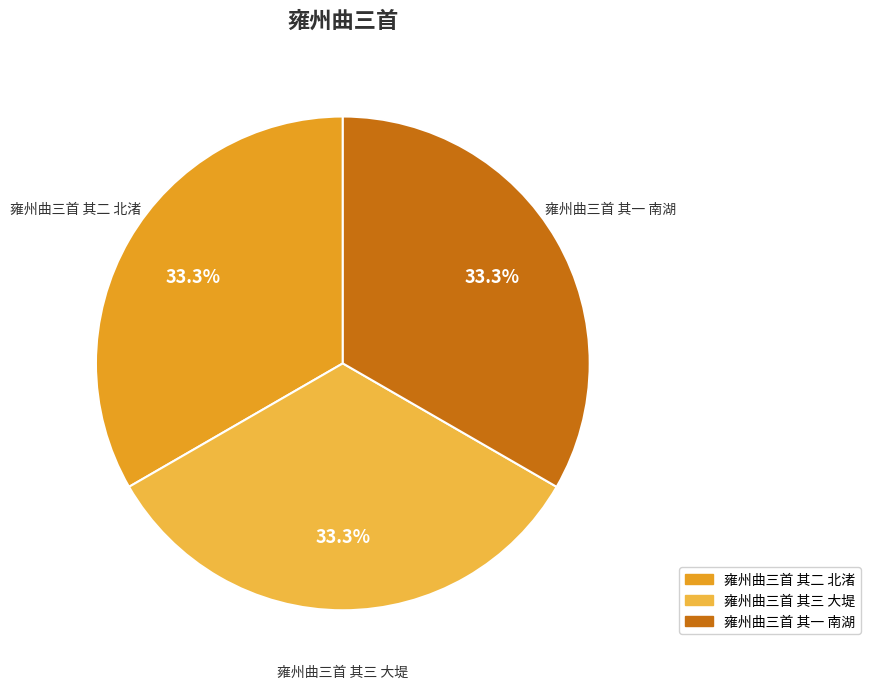

How many segments does this pie chart have?

3